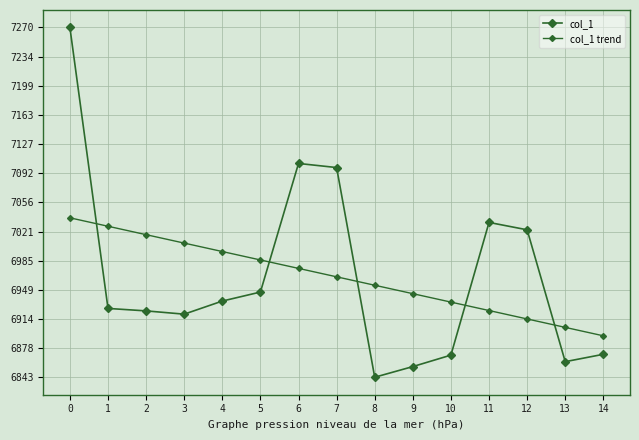

The col_1 series shows 6855.7 at 9. True or false?

True